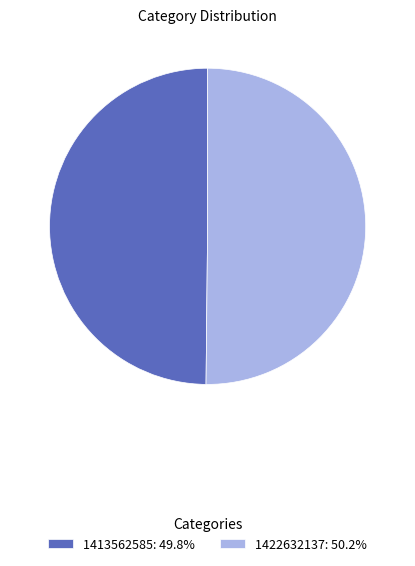

True or false: 1413562585 accounts for 50% of the total.

True